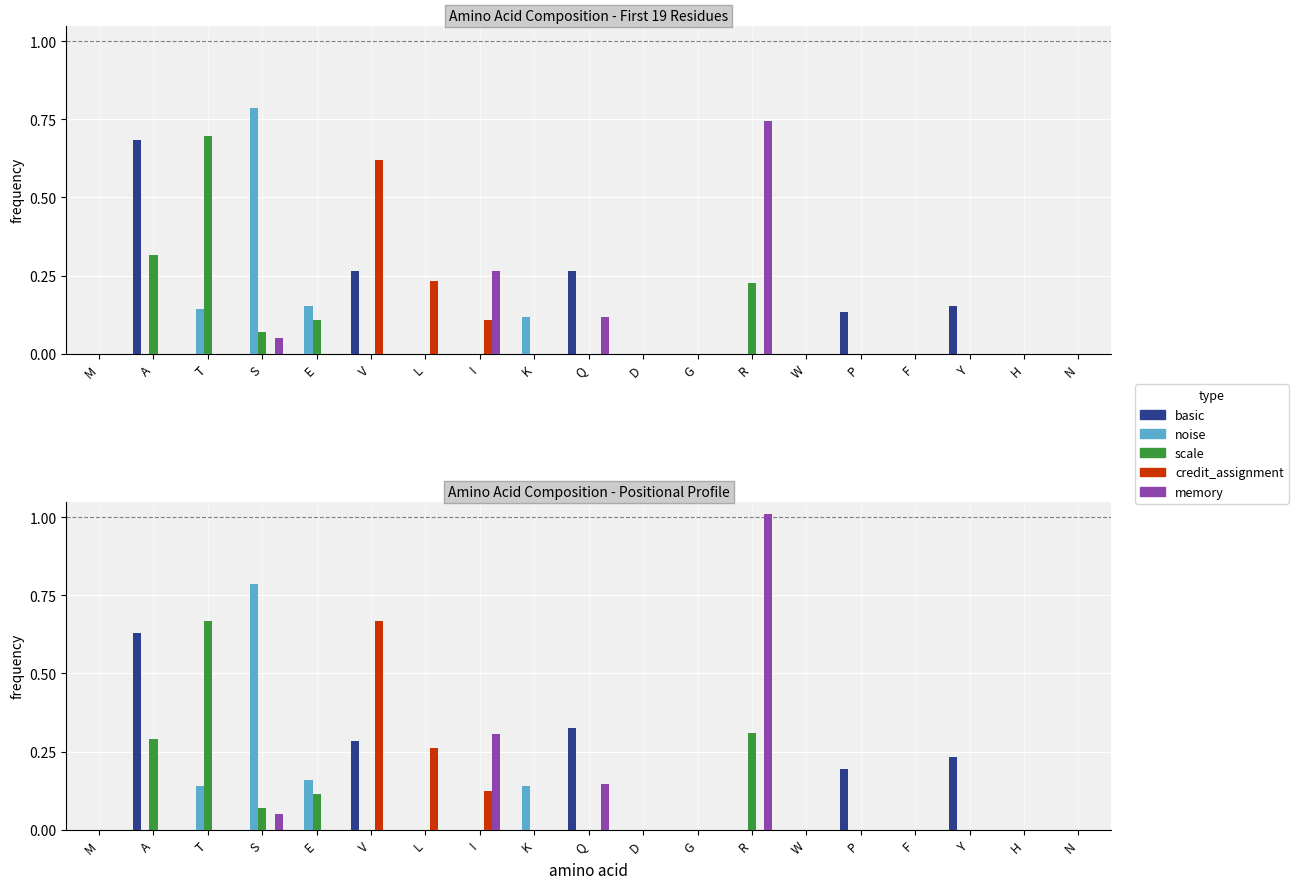

Is it true that S equals 0.0 at I?

True